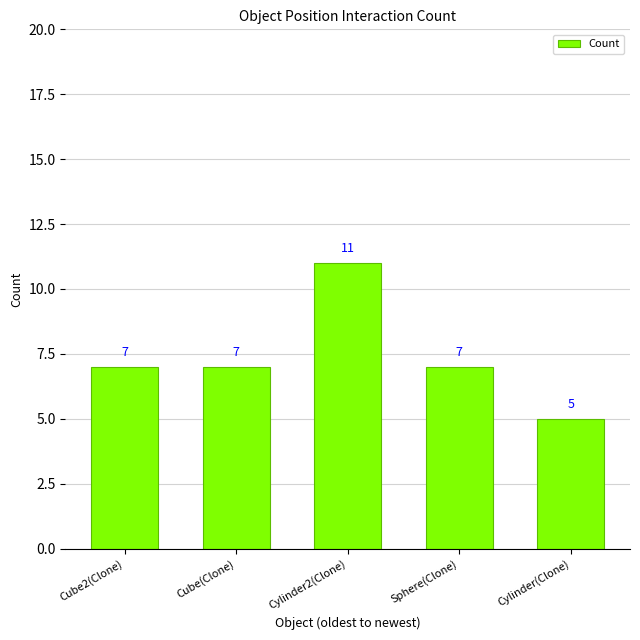

What is the average value?

7